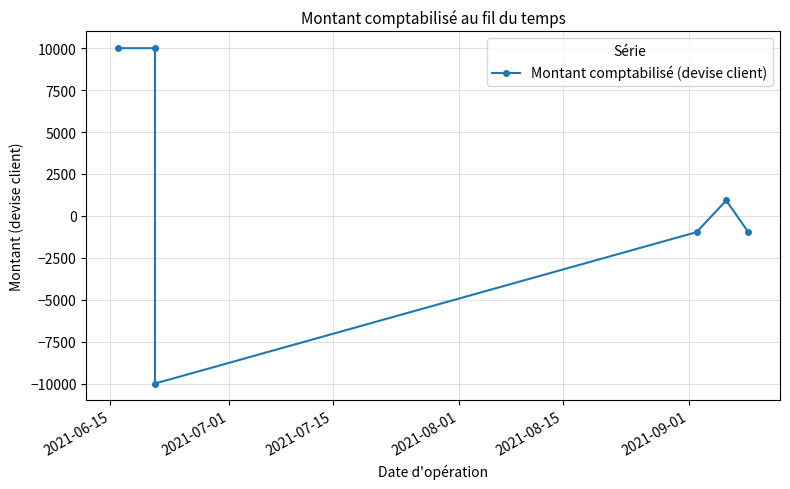

How many series are shown in this chart?

1